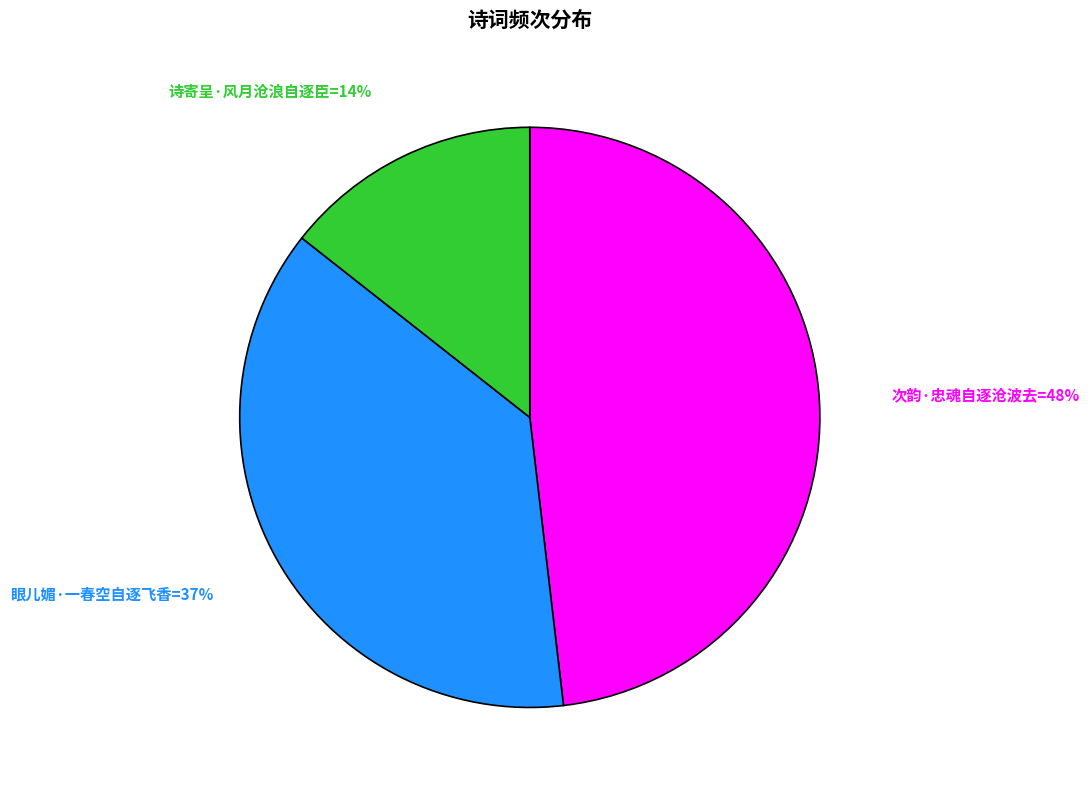

To the nearest percent, what is the average slice percentage?

33%